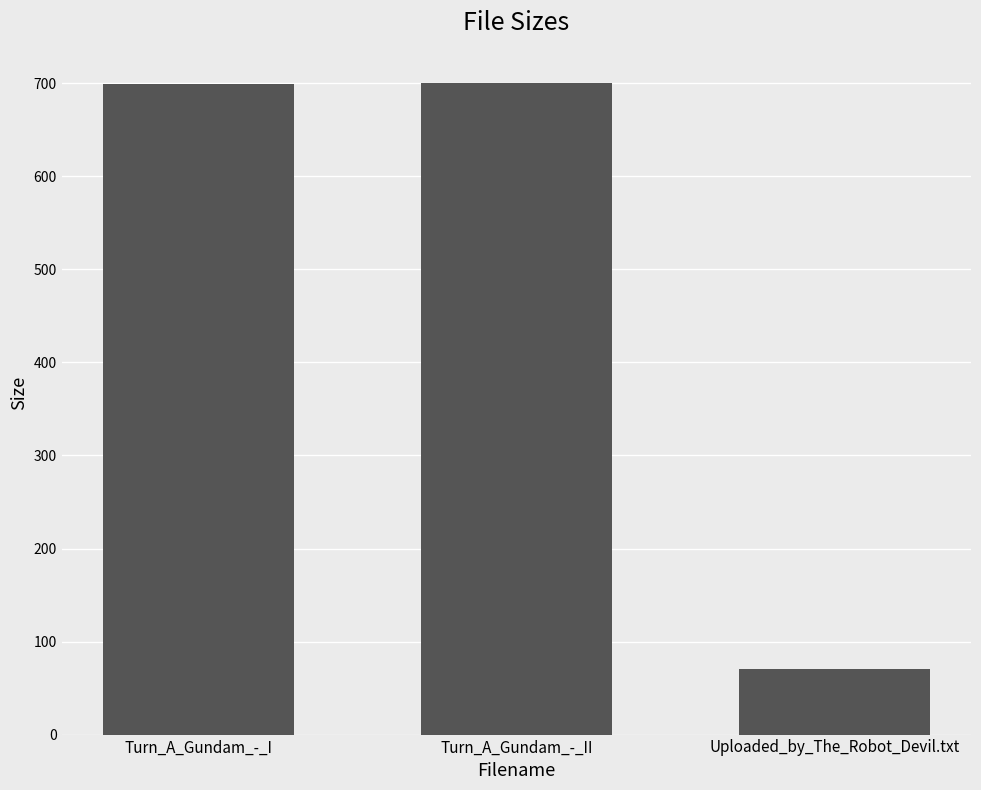

What is the label of the 2nd bar from the left?

Turn_A_Gundam_-_II